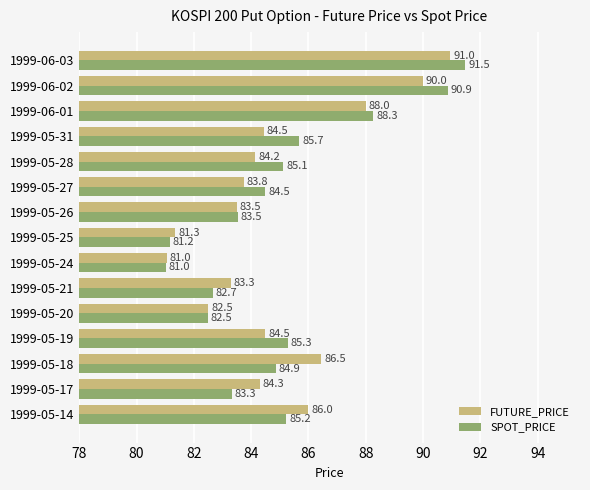

List the labels in order of SPOT_PRICE value, smallest first.

1999-05-24, 1999-05-25, 1999-05-20, 1999-05-21, 1999-05-17, 1999-05-26, 1999-05-27, 1999-05-18, 1999-05-28, 1999-05-14, 1999-05-19, 1999-05-31, 1999-06-01, 1999-06-02, 1999-06-03